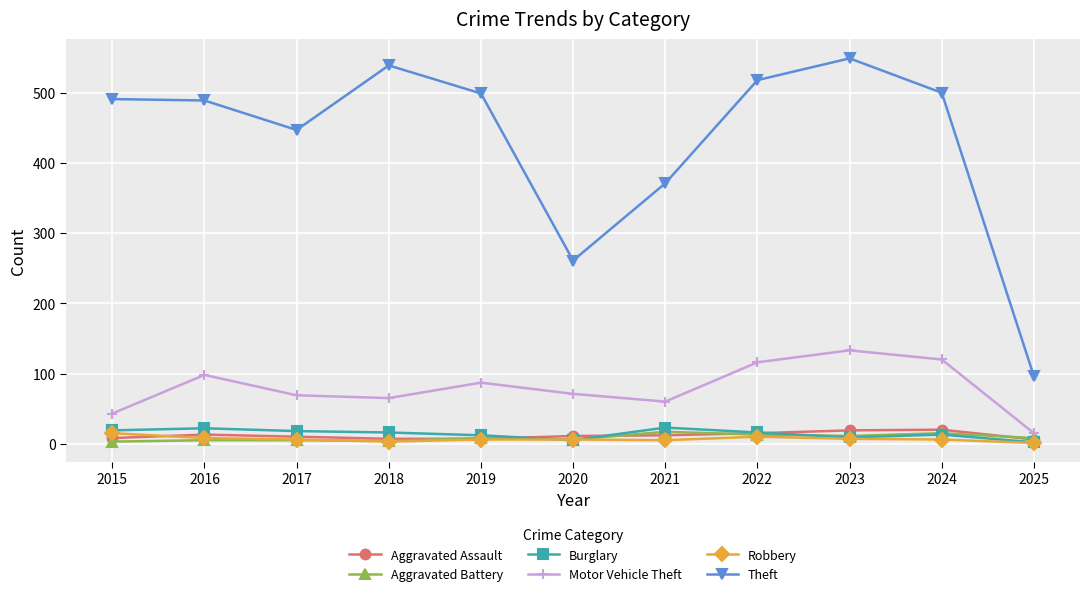

What is the difference between the highest and lowest values at 2016?

484